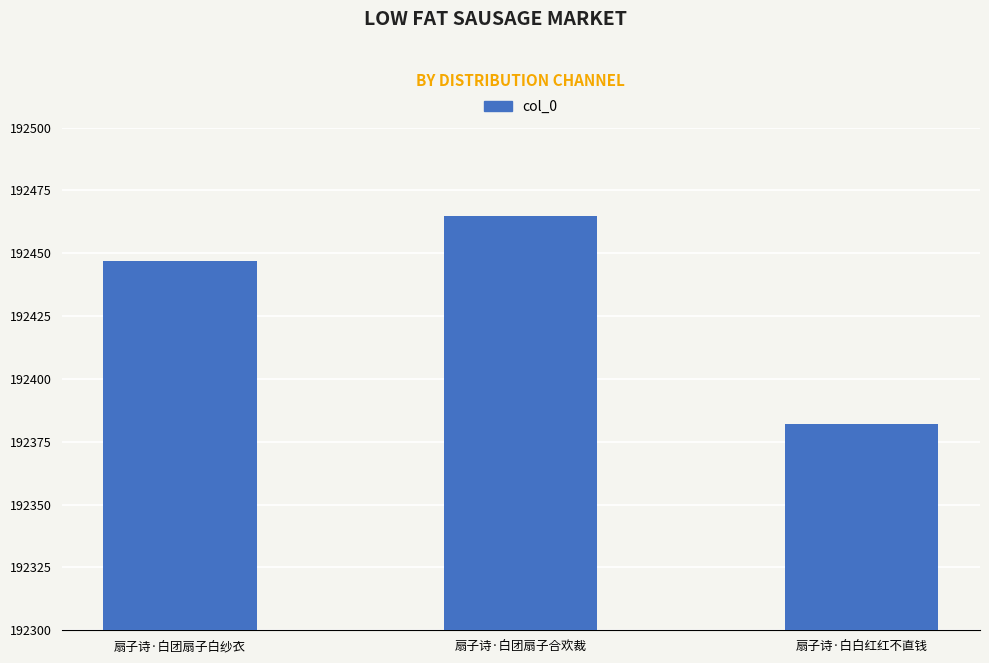

List the labels in order of value, largest first.

扇子诗·白团扇子合欢裁, 扇子诗·白团扇子白纱衣, 扇子诗·白白红红不直钱